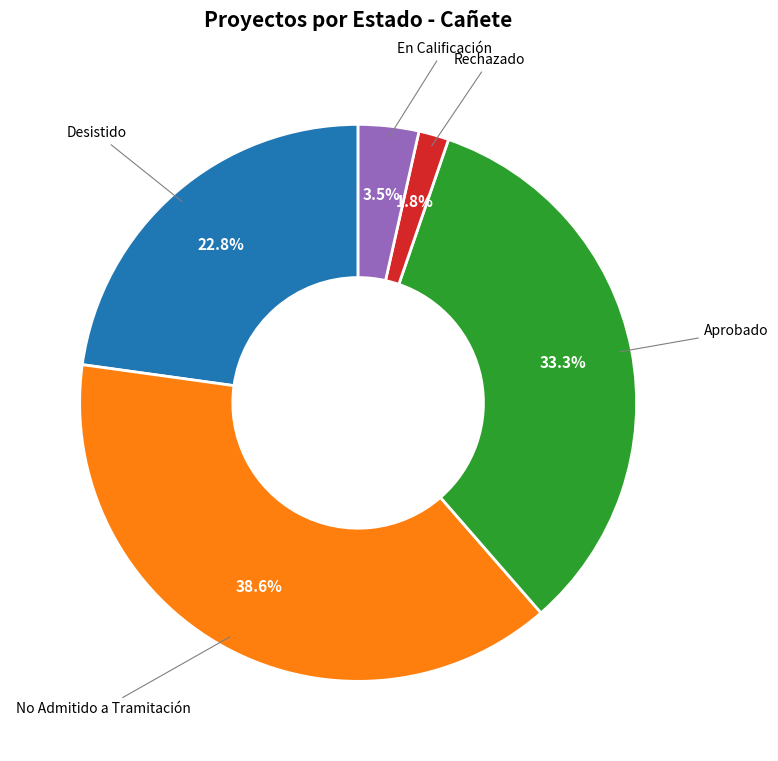

What is the smallest slice in the pie chart?

Rechazado